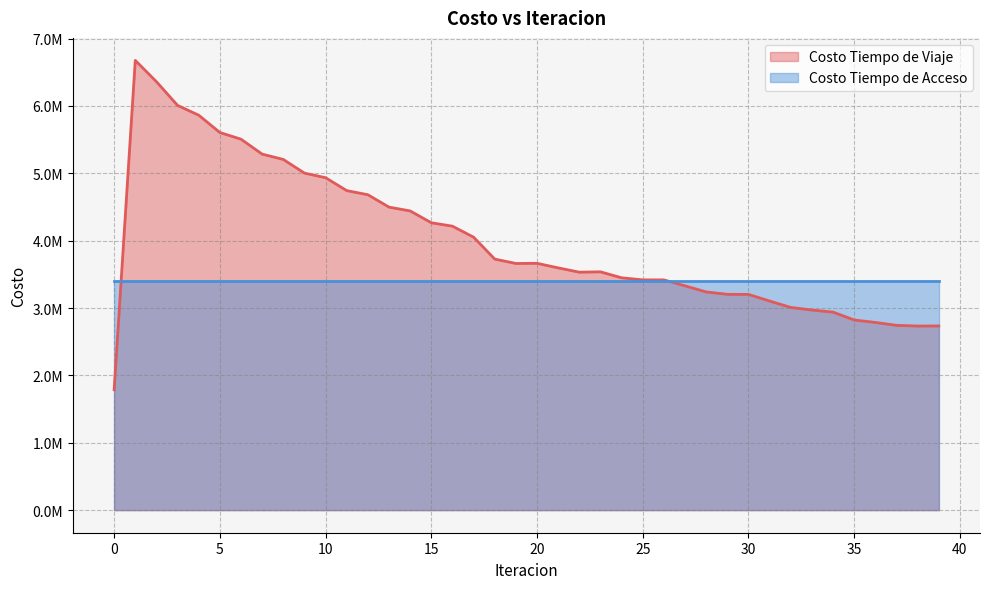

What is the minimum value shown in the chart?

1788782.3